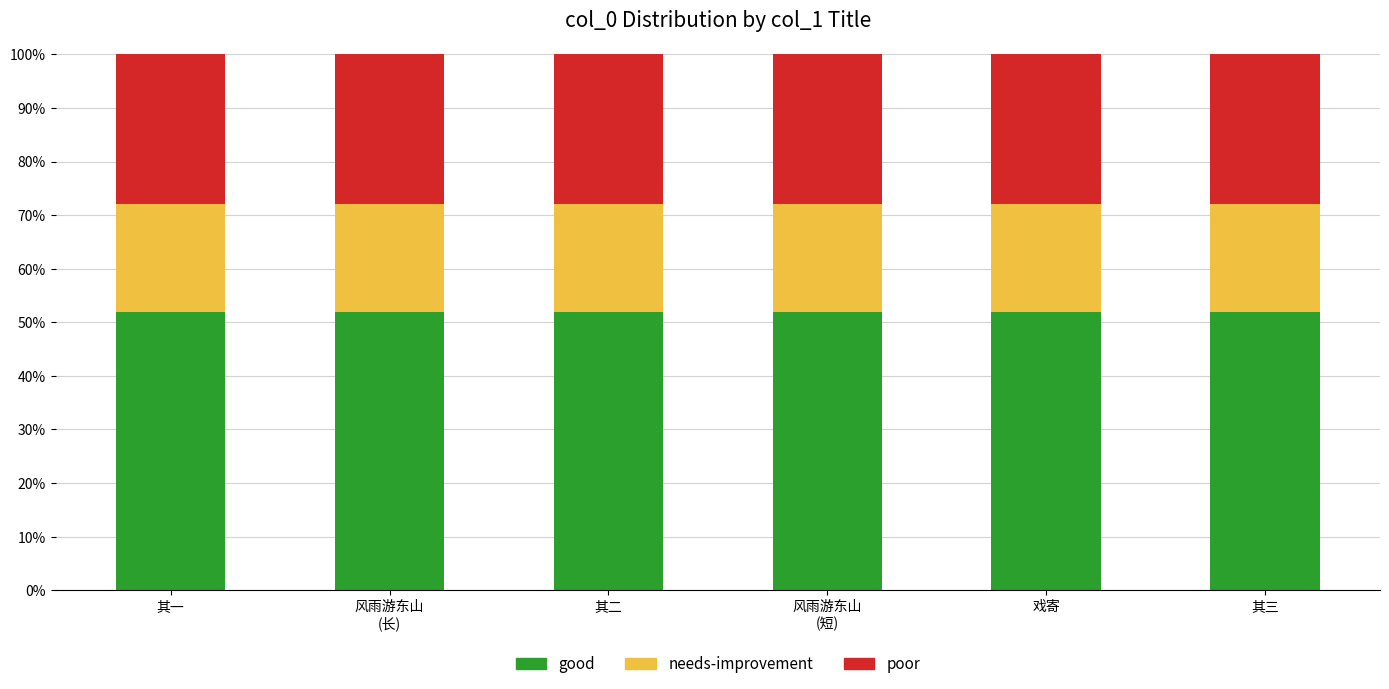

What is the maximum value for good?

52